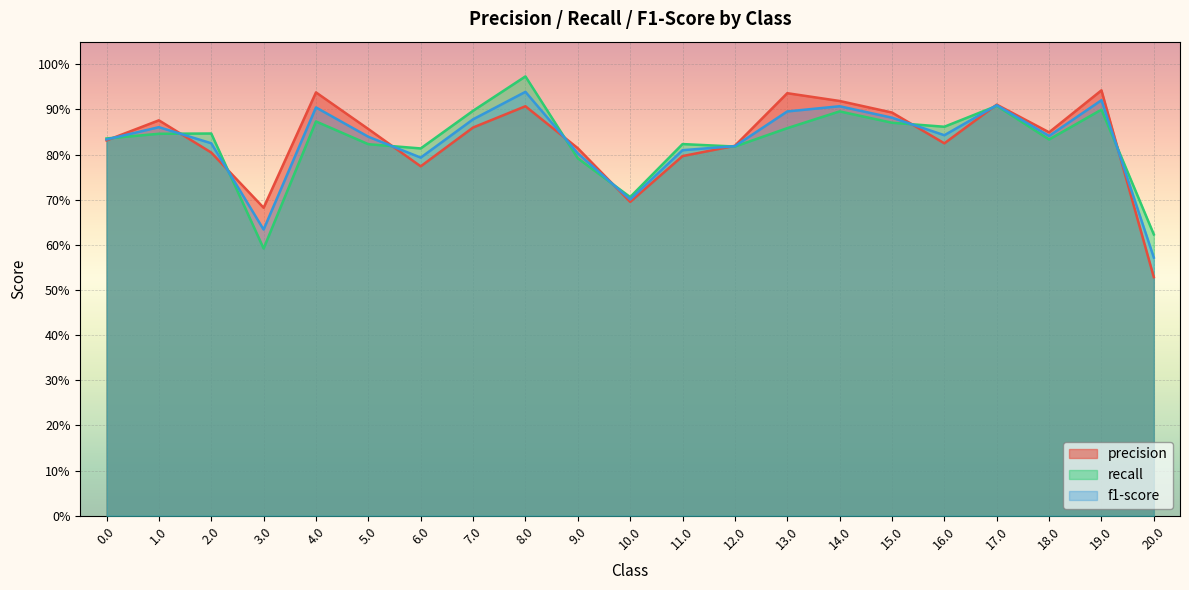

What is the maximum value for recall?

1.0